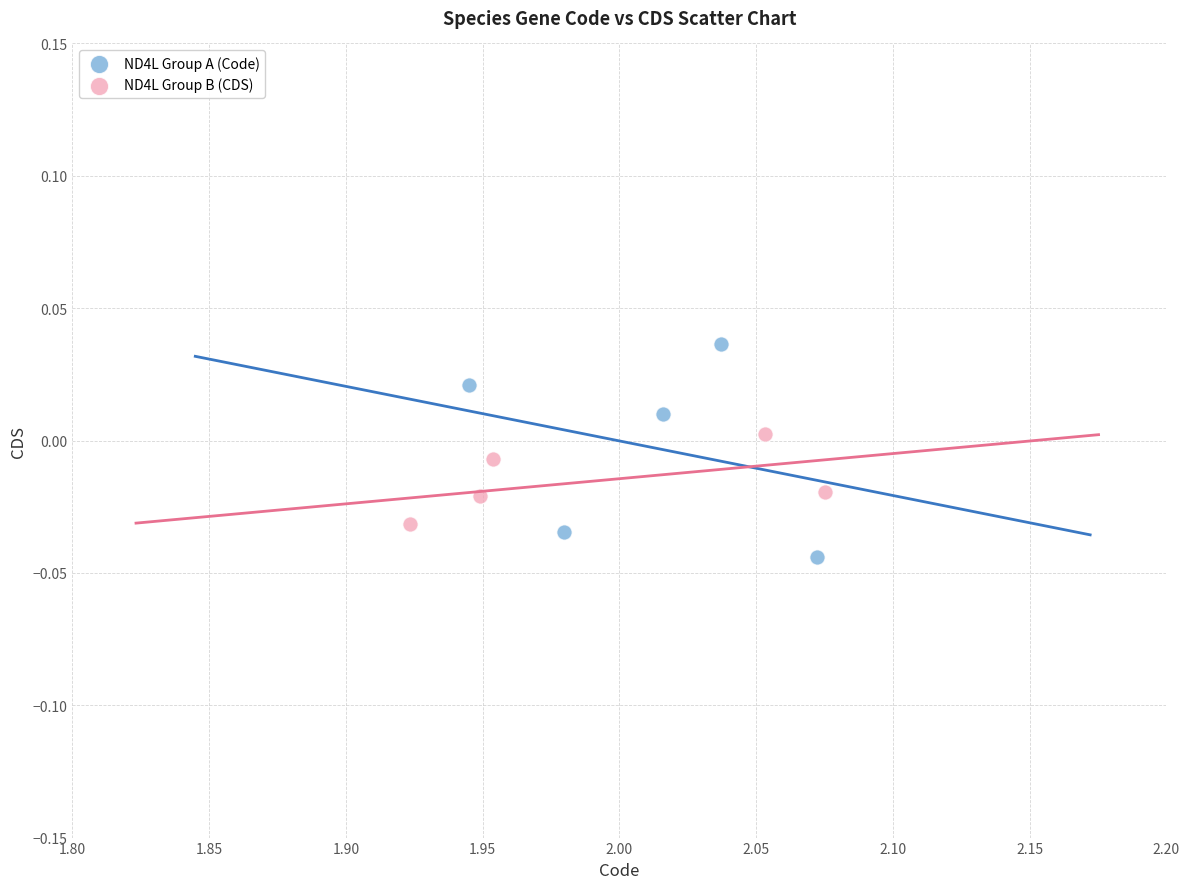

Which series has the widest spread of Y values?

ND4L Group A (Code)